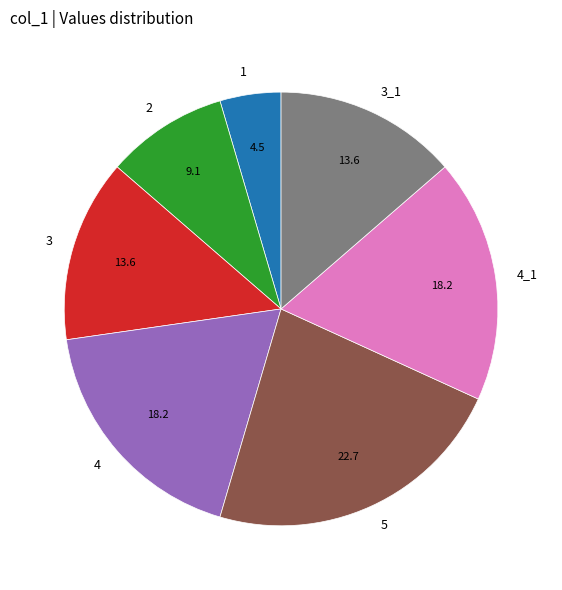

Which category has the biggest portion of the pie?

5